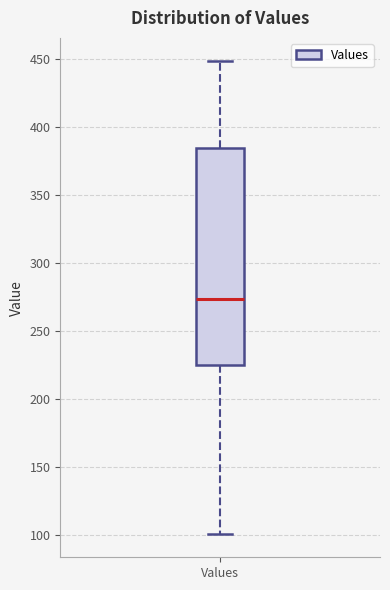

Transcribe this box plot: give where the median line is, the range the box spans, and where the two whiskers end, as read against the y-axis. The values are not printed on the chart, so give them approximately, as read against the axis.

median 275, box 225 to 385, whiskers 100 to 450